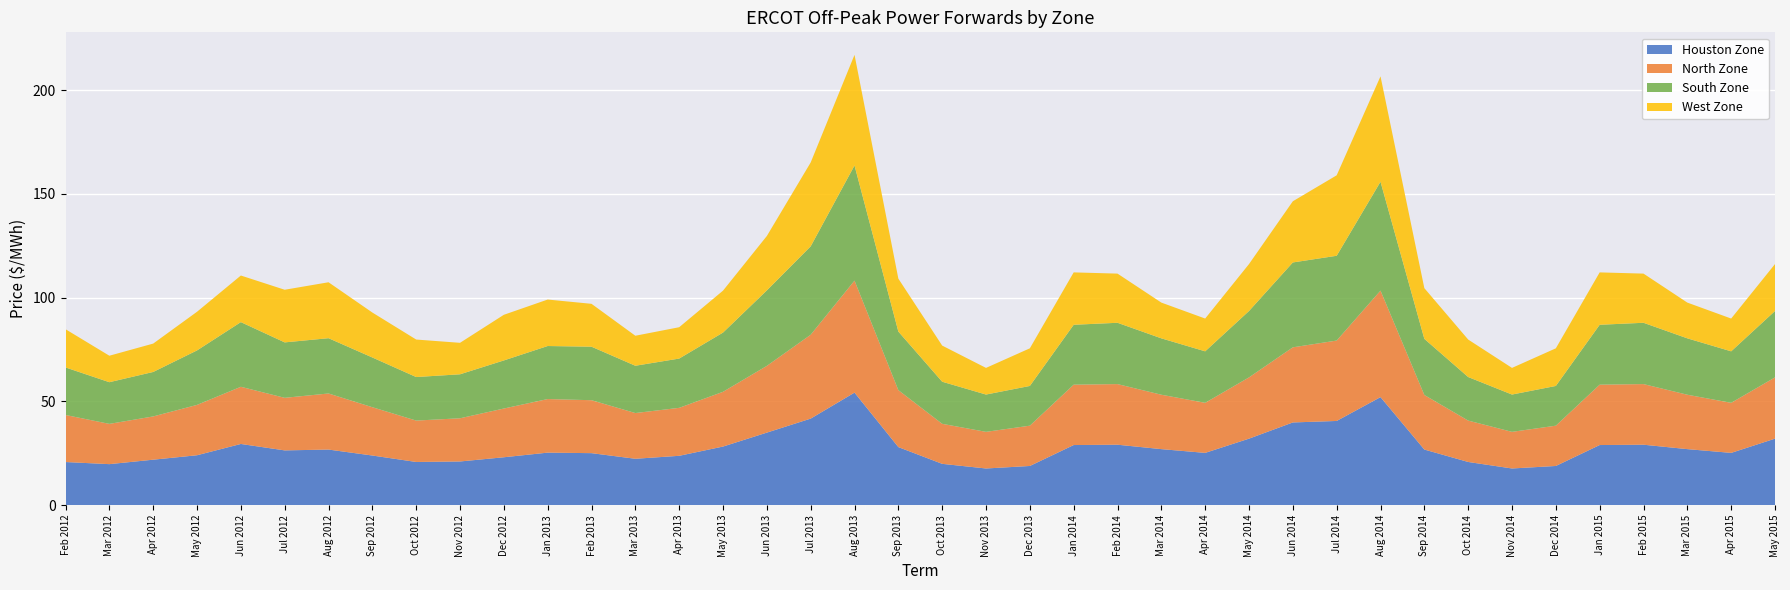

Reading right to left, transcribe all the data shown in this chart.

Houston Zone: May 2015=32.0	Apr 2015=25.2	Mar 2015=27.0	Feb 2015=29.1	Jan 2015=28.9	Dec 2014=18.9	Nov 2014=17.6	Oct 2014=20.8	Sep 2014=26.8	Aug 2014=52.0	Jul 2014=40.6	Jun 2014=39.8	May 2014=32.0	Apr 2014=25.2	Mar 2014=27.0	Feb 2014=29.1	Jan 2014=28.9	Dec 2013=18.9	Nov 2013=17.6	Oct 2013=19.9	Sep 2013=28.0	Aug 2013=54.2	Jul 2013=41.7	Jun 2013=34.9	May 2013=28.2	Apr 2013=23.8	Mar 2013=22.3	Feb 2013=25.0	Jan 2013=25.3	Dec 2012=23.1	Nov 2012=21.0	Oct 2012=20.8	Sep 2012=23.9	Aug 2012=26.8	Jul 2012=26.4	Jun 2012=29.5	May 2012=24.0	Apr 2012=21.9	Mar 2012=19.7	Feb 2012=20.8
North Zone: May 2015=29.5	Apr 2015=24.1	Mar 2015=26.2	Feb 2015=29.2	Jan 2015=29.1	Dec 2014=19.4	Nov 2014=17.7	Oct 2014=19.9	Sep 2014=26.3	Aug 2014=51.3	Jul 2014=38.8	Jun 2014=36.2	May 2014=29.5	Apr 2014=24.1	Mar 2014=26.2	Feb 2014=29.2	Jan 2014=29.1	Dec 2013=19.4	Nov 2013=17.7	Oct 2013=19.3	Sep 2013=27.4	Aug 2013=54.0	Jul 2013=40.4	Jun 2013=32.2	May 2013=26.4	Apr 2013=23.1	Mar 2013=22.0	Feb 2013=25.5	Jan 2013=25.8	Dec 2012=23.5	Nov 2012=20.8	Oct 2012=19.9	Sep 2012=23.3	Aug 2012=27.0	Jul 2012=25.3	Jun 2012=27.6	May 2012=24.3	Apr 2012=20.9	Mar 2012=19.4	Feb 2012=22.7
South Zone: May 2015=32.0	Apr 2015=24.8	Mar 2015=27.2	Feb 2015=29.6	Jan 2015=28.9	Dec 2014=19.1	Nov 2014=18.0	Oct 2014=21.0	Sep 2014=27.1	Aug 2014=52.5	Jul 2014=40.9	Jun 2014=40.9	May 2014=32.0	Apr 2014=24.8	Mar 2014=27.2	Feb 2014=29.6	Jan 2014=28.9	Dec 2013=19.1	Nov 2013=18.0	Oct 2013=20.3	Sep 2013=28.2	Aug 2013=55.5	Jul 2013=42.6	Jun 2013=36.4	May 2013=28.6	Apr 2013=23.8	Mar 2013=22.8	Feb 2013=25.8	Jan 2013=25.6	Dec 2012=23.2	Nov 2012=21.2	Oct 2012=21.0	Sep 2012=24.0	Aug 2012=26.6	Jul 2012=26.7	Jun 2012=31.2	May 2012=26.3	Apr 2012=21.4	Mar 2012=20.1	Feb 2012=22.9
West Zone: May 2015=22.6	Apr 2015=15.8	Mar 2015=17.2	Feb 2015=23.7	Jan 2015=25.2	Dec 2014=18.1	Nov 2014=12.8	Oct 2014=18.1	Sep 2014=24.4	Aug 2014=50.8	Jul 2014=38.8	Jun 2014=29.5	May 2014=22.6	Apr 2014=15.8	Mar 2014=17.2	Feb 2014=23.7	Jan 2014=25.2	Dec 2013=18.1	Nov 2013=12.8	Oct 2013=17.4	Sep 2013=25.5	Aug 2013=53.3	Jul 2013=40.4	Jun 2013=26.2	May 2013=20.2	Apr 2013=15.1	Mar 2013=14.5	Feb 2013=20.7	Jan 2013=22.4	Dec 2012=22.0	Nov 2012=15.2	Oct 2012=18.1	Sep 2012=21.7	Aug 2012=27.0	Jul 2012=25.4	Jun 2012=22.5	May 2012=18.6	Apr 2012=13.7	Mar 2012=12.8	Feb 2012=18.4